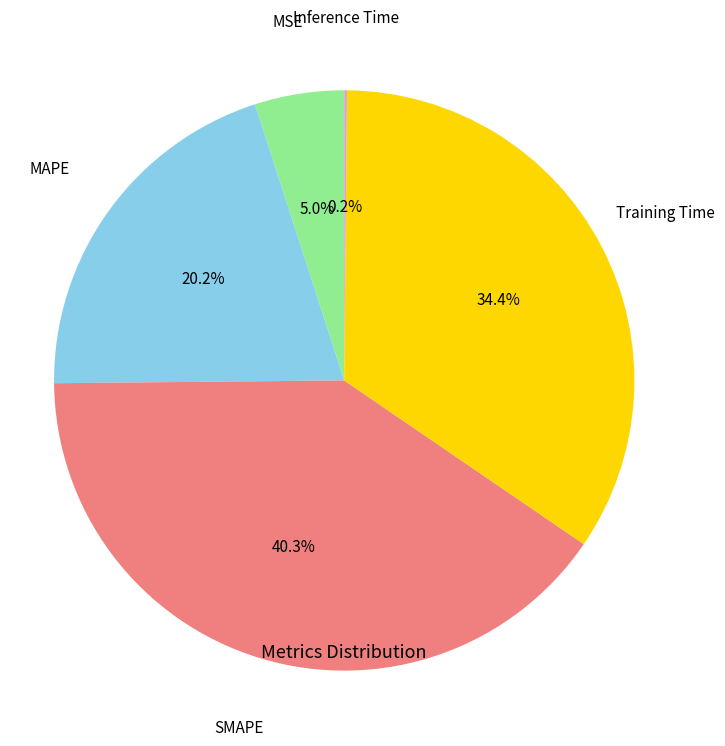

Is there any slice that represents more than half of the pie?

No